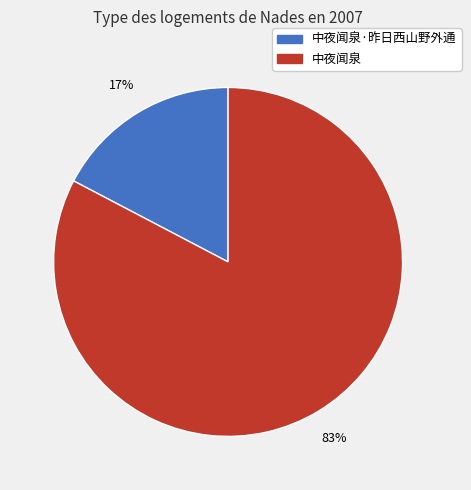

Is there a majority slice in this chart?

Yes